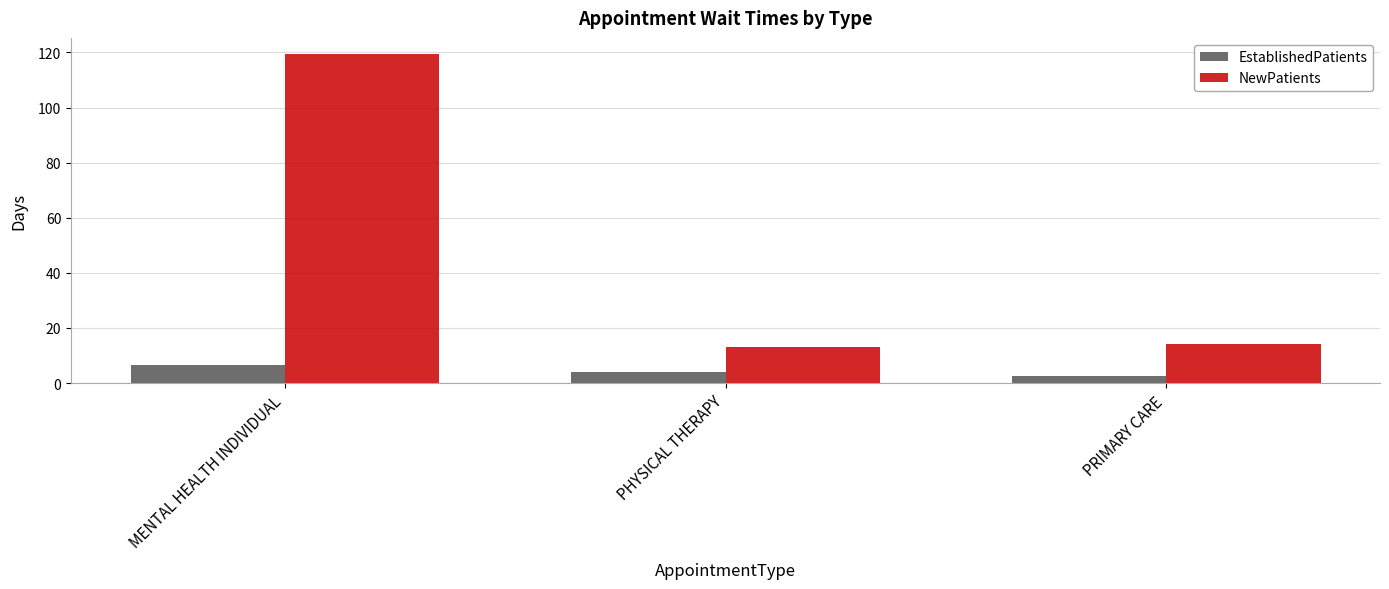

What is the label of the 1st bar from the right?

PRIMARY CARE